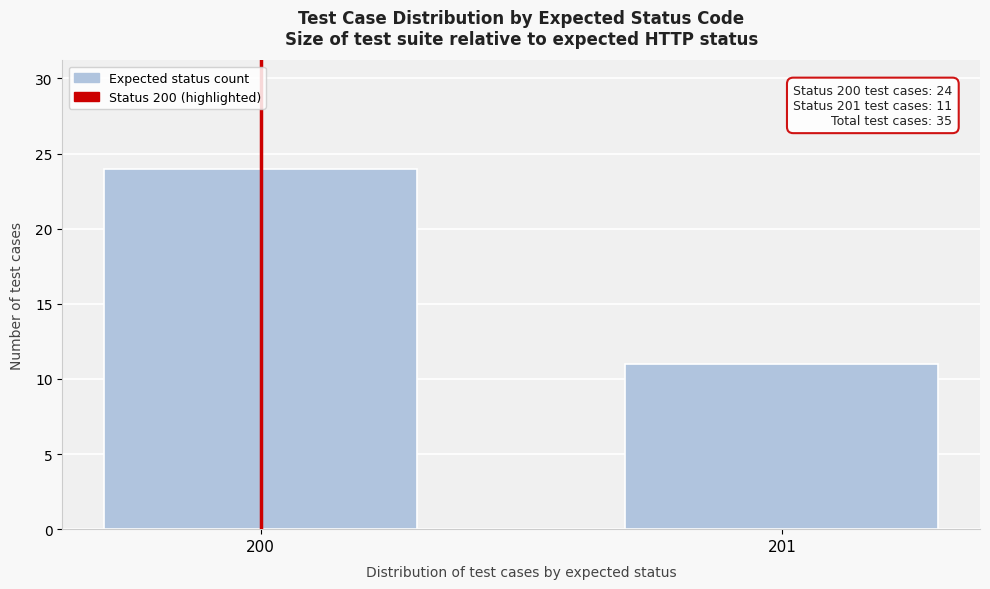

Reading left to right, transcribe all the data shown in this chart.

24	11